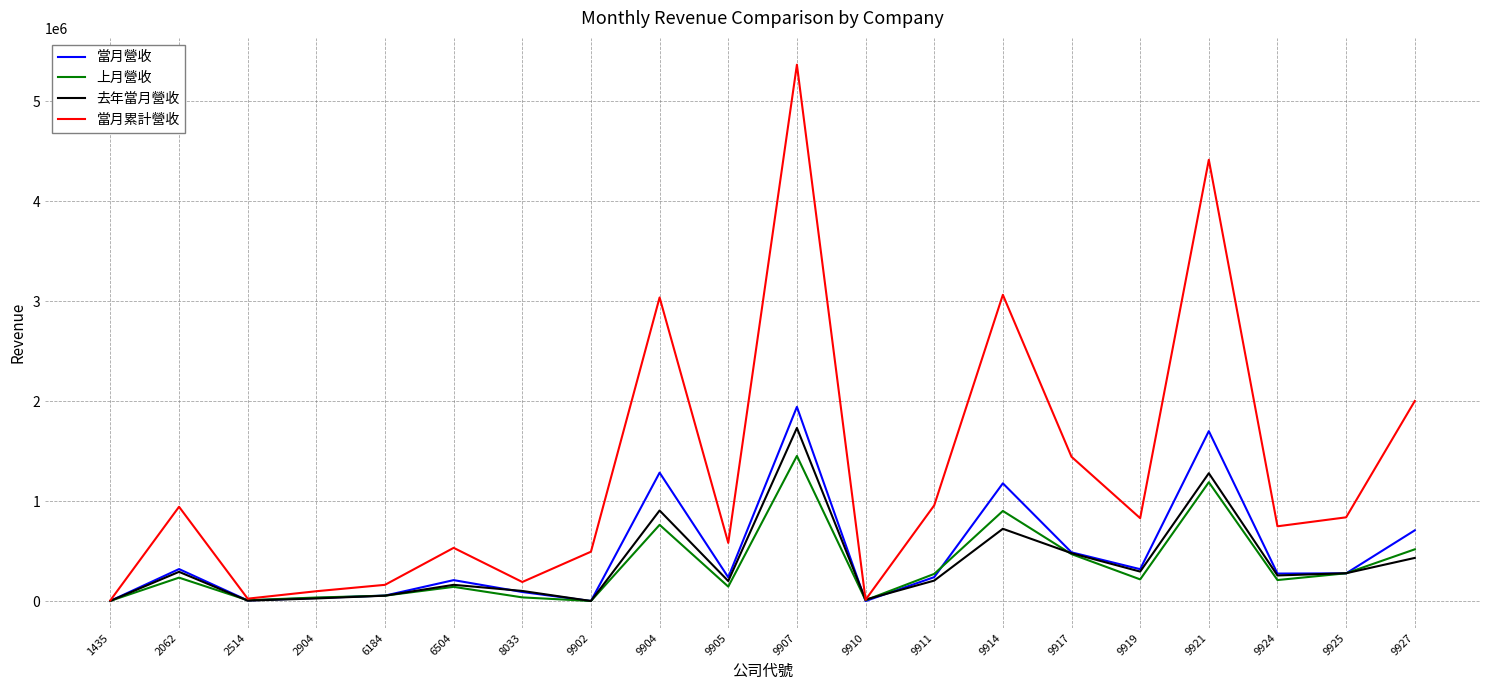

Which series has the widest spread of values?

當月累計營收